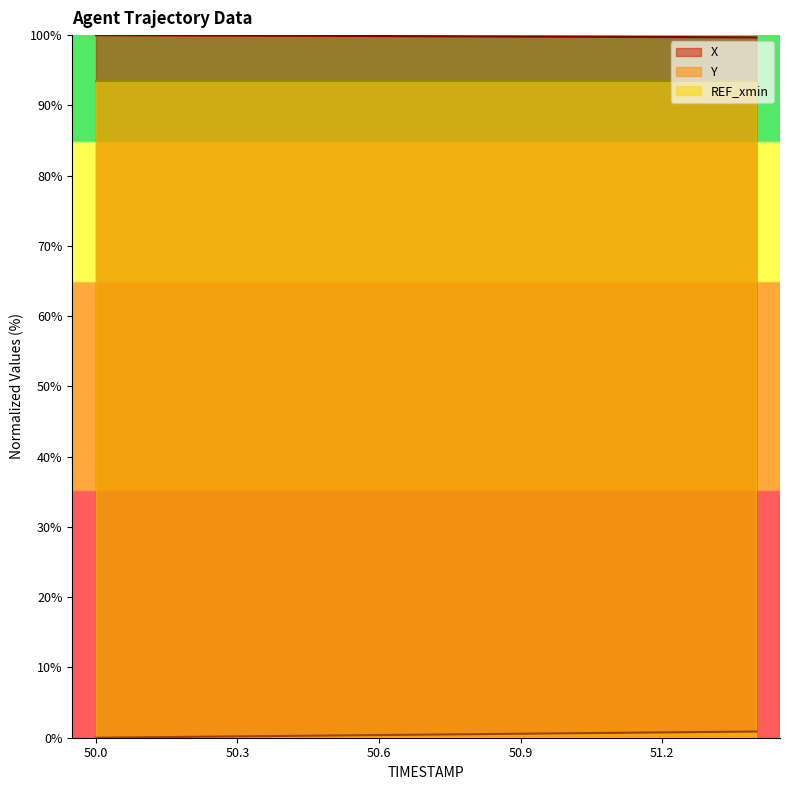

What is the sum of all Y values?

6.6